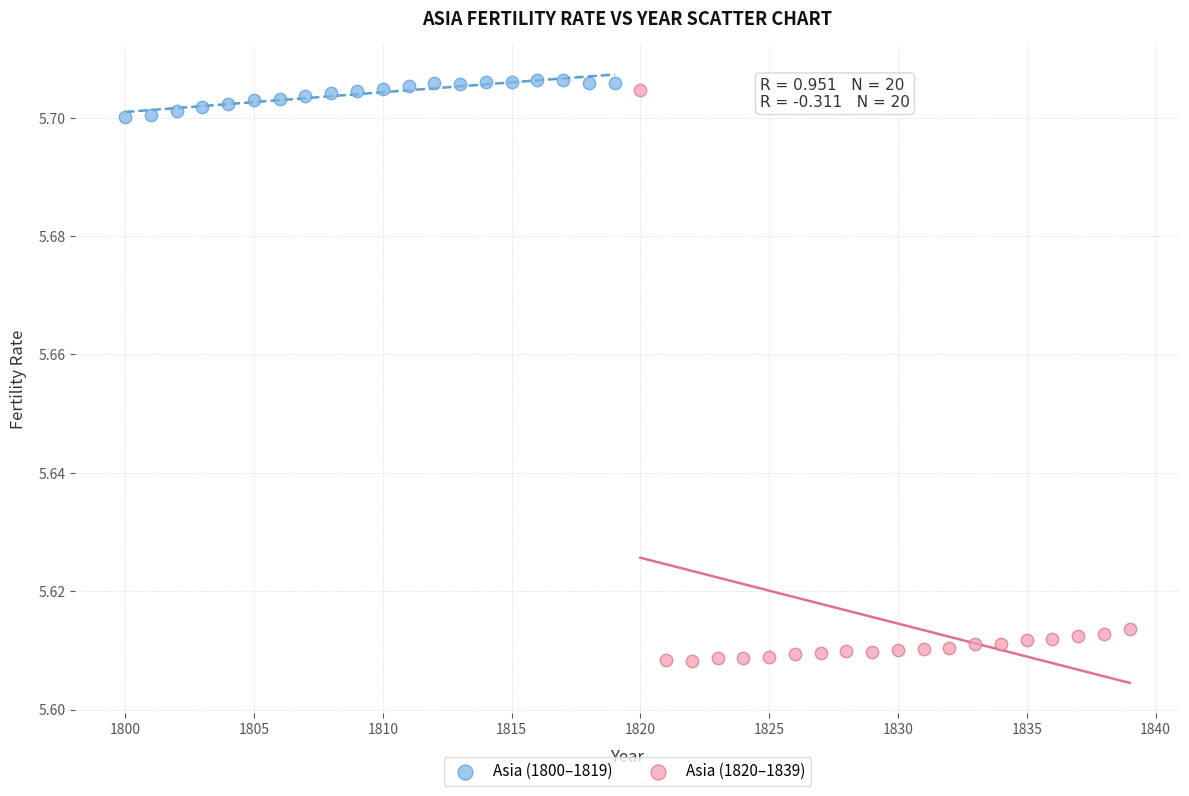

Which series has the largest Y range (max minus min)?

Asia (1820–1839)